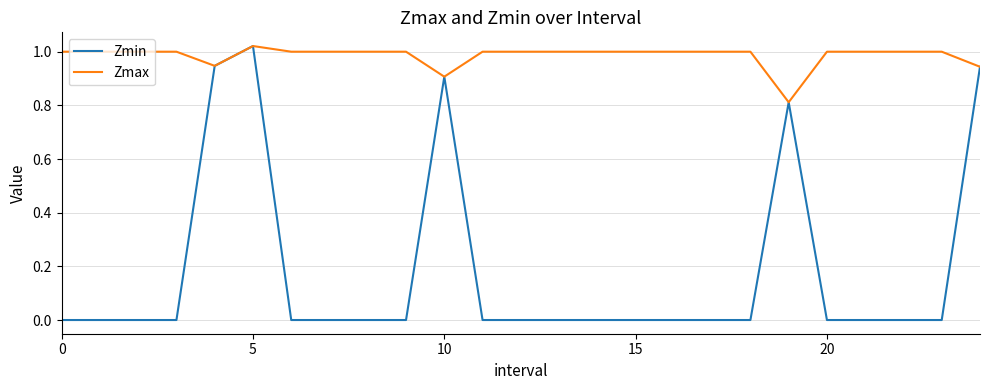

Which series has the largest total across all categories?

Zmax